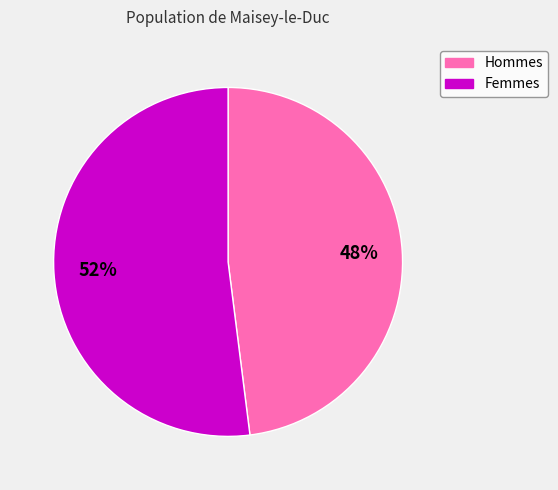

Rank the categories by value from lowest to highest.

Hommes, Femmes